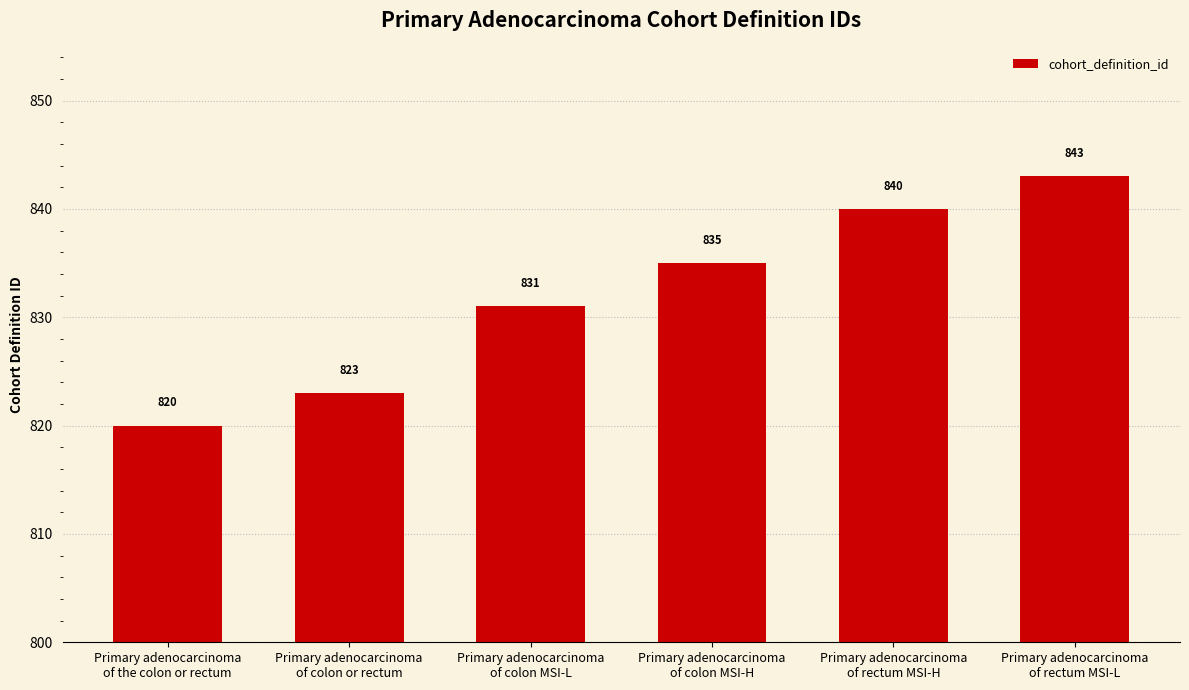

List the labels in order of value, smallest first.

Primary adenocarcinoma
of the colon or rectum, Primary adenocarcinoma
of colon or rectum, Primary adenocarcinoma
of colon MSI-L, Primary adenocarcinoma
of colon MSI-H, Primary adenocarcinoma
of rectum MSI-H, Primary adenocarcinoma
of rectum MSI-L